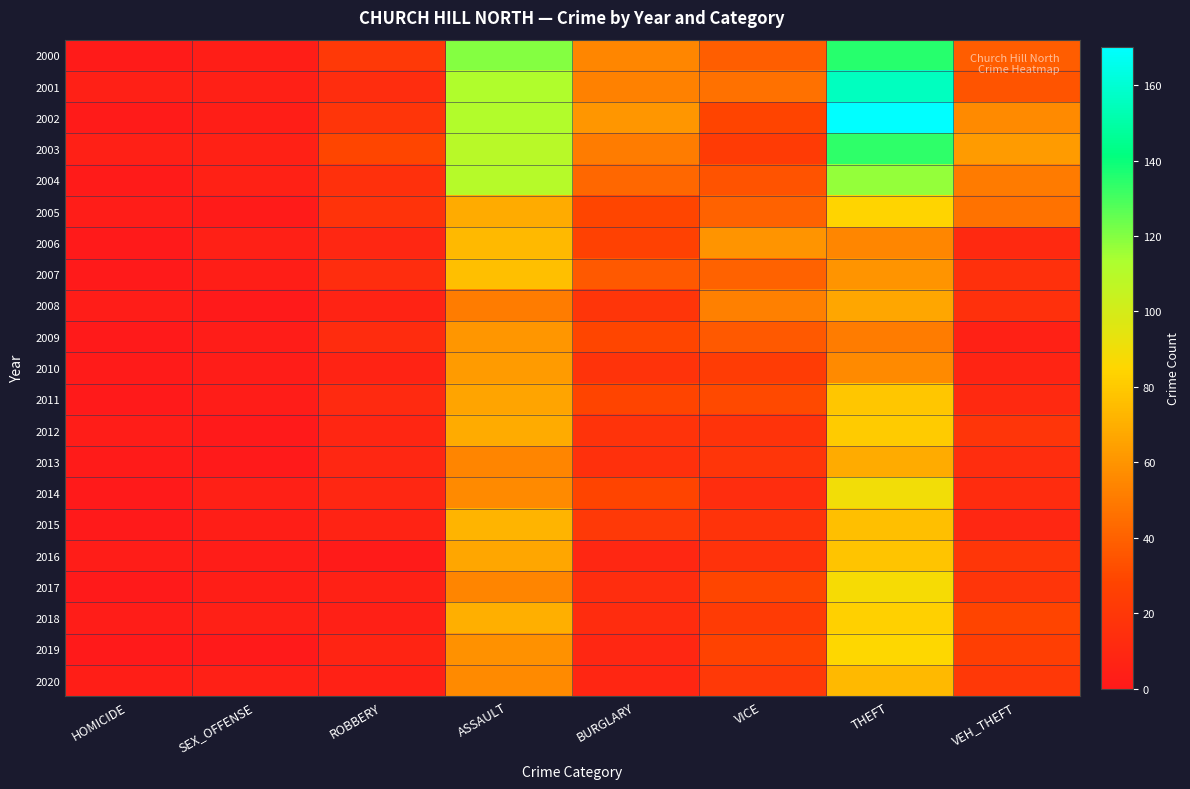

Reading left to right, transcribe all the data shown in this chart.

2000: HOMICIDE=1	SEX_OFFENSE=3	ROBBERY=21	ASSAULT=120	BURGLARY=55	VICE=39	THEFT=135	VEH_THEFT=38
2001: HOMICIDE=4	SEX_OFFENSE=4	ROBBERY=13	ASSAULT=112	BURGLARY=53	VICE=46	THEFT=156	VEH_THEFT=35
2002: HOMICIDE=1	SEX_OFFENSE=3	ROBBERY=18	ASSAULT=111	BURGLARY=61	VICE=28	THEFT=170	VEH_THEFT=56
2003: HOMICIDE=4	SEX_OFFENSE=5	ROBBERY=29	ASSAULT=109	BURGLARY=51	VICE=22	THEFT=134	VEH_THEFT=63
2004: HOMICIDE=1	SEX_OFFENSE=5	ROBBERY=15	ASSAULT=110	BURGLARY=42	VICE=34	THEFT=117	VEH_THEFT=50
2005: HOMICIDE=2	SEX_OFFENSE=1	ROBBERY=17	ASSAULT=69	BURGLARY=29	VICE=40	THEFT=84	VEH_THEFT=47
2006: HOMICIDE=0	SEX_OFFENSE=4	ROBBERY=9	ASSAULT=74	BURGLARY=26	VICE=60	THEFT=55	VEH_THEFT=10
2007: HOMICIDE=0	SEX_OFFENSE=3	ROBBERY=13	ASSAULT=76	BURGLARY=37	VICE=40	THEFT=60	VEH_THEFT=15
2008: HOMICIDE=2	SEX_OFFENSE=0	ROBBERY=6	ASSAULT=51	BURGLARY=18	VICE=52	THEFT=67	VEH_THEFT=15
2009: HOMICIDE=0	SEX_OFFENSE=2	ROBBERY=12	ASSAULT=61	BURGLARY=29	VICE=37	THEFT=51	VEH_THEFT=5
2010: HOMICIDE=1	SEX_OFFENSE=2	ROBBERY=6	ASSAULT=63	BURGLARY=17	VICE=23	THEFT=56	VEH_THEFT=7
2011: HOMICIDE=0	SEX_OFFENSE=2	ROBBERY=11	ASSAULT=66	BURGLARY=28	VICE=30	THEFT=79	VEH_THEFT=10
2012: HOMICIDE=2	SEX_OFFENSE=0	ROBBERY=8	ASSAULT=69	BURGLARY=17	VICE=17	THEFT=81	VEH_THEFT=18
2013: HOMICIDE=1	SEX_OFFENSE=0	ROBBERY=9	ASSAULT=54	BURGLARY=15	VICE=18	THEFT=69	VEH_THEFT=13
2014: HOMICIDE=0	SEX_OFFENSE=4	ROBBERY=9	ASSAULT=56	BURGLARY=28	VICE=13	THEFT=89	VEH_THEFT=12
2015: HOMICIDE=0	SEX_OFFENSE=3	ROBBERY=6	ASSAULT=72	BURGLARY=21	VICE=17	THEFT=76	VEH_THEFT=9
2016: HOMICIDE=2	SEX_OFFENSE=2	ROBBERY=1	ASSAULT=67	BURGLARY=9	VICE=16	THEFT=78	VEH_THEFT=19
2017: HOMICIDE=0	SEX_OFFENSE=3	ROBBERY=5	ASSAULT=54	BURGLARY=13	VICE=29	THEFT=88	VEH_THEFT=18
2018: HOMICIDE=2	SEX_OFFENSE=4	ROBBERY=4	ASSAULT=70	BURGLARY=12	VICE=22	THEFT=83	VEH_THEFT=28
2019: HOMICIDE=0	SEX_OFFENSE=0	ROBBERY=7	ASSAULT=59	BURGLARY=9	VICE=27	THEFT=85	VEH_THEFT=24
2020: HOMICIDE=3	SEX_OFFENSE=4	ROBBERY=5	ASSAULT=56	BURGLARY=8	VICE=21	THEFT=74	VEH_THEFT=20